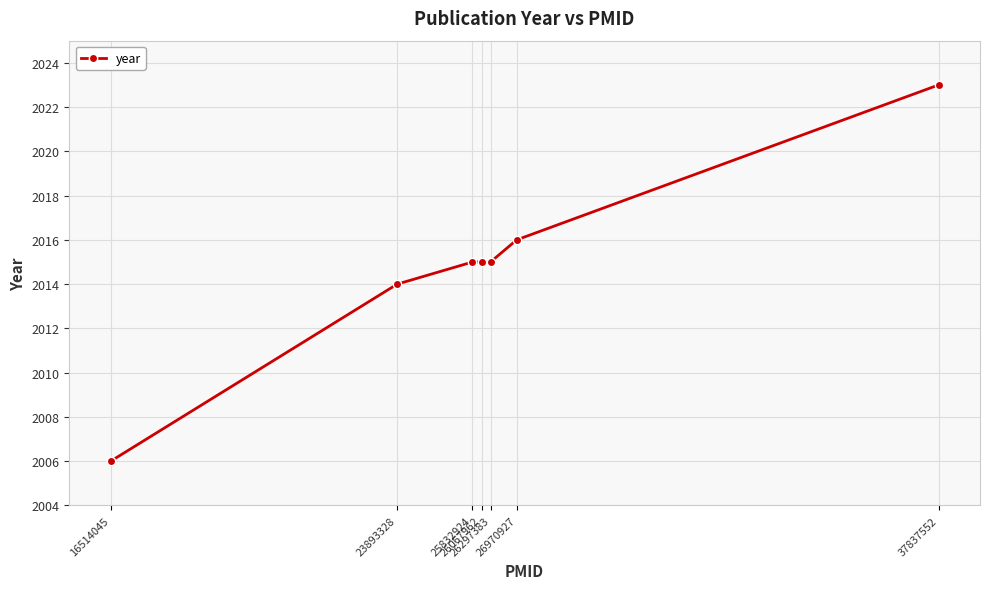

True or false: the data shows 1403 at 26297383.

False